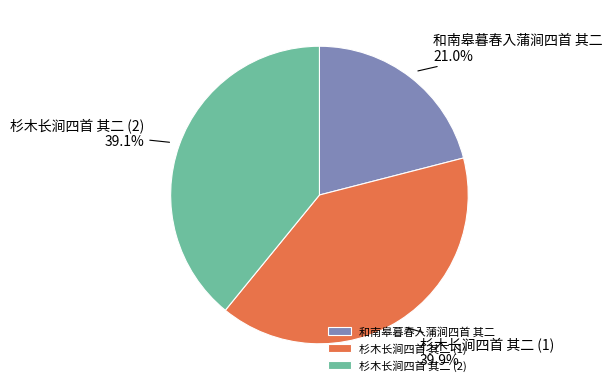

What is the ratio of the value at 杉木长涧四首 其二 (1) to the value at 杉木长涧四首 其二 (2)?

1.0